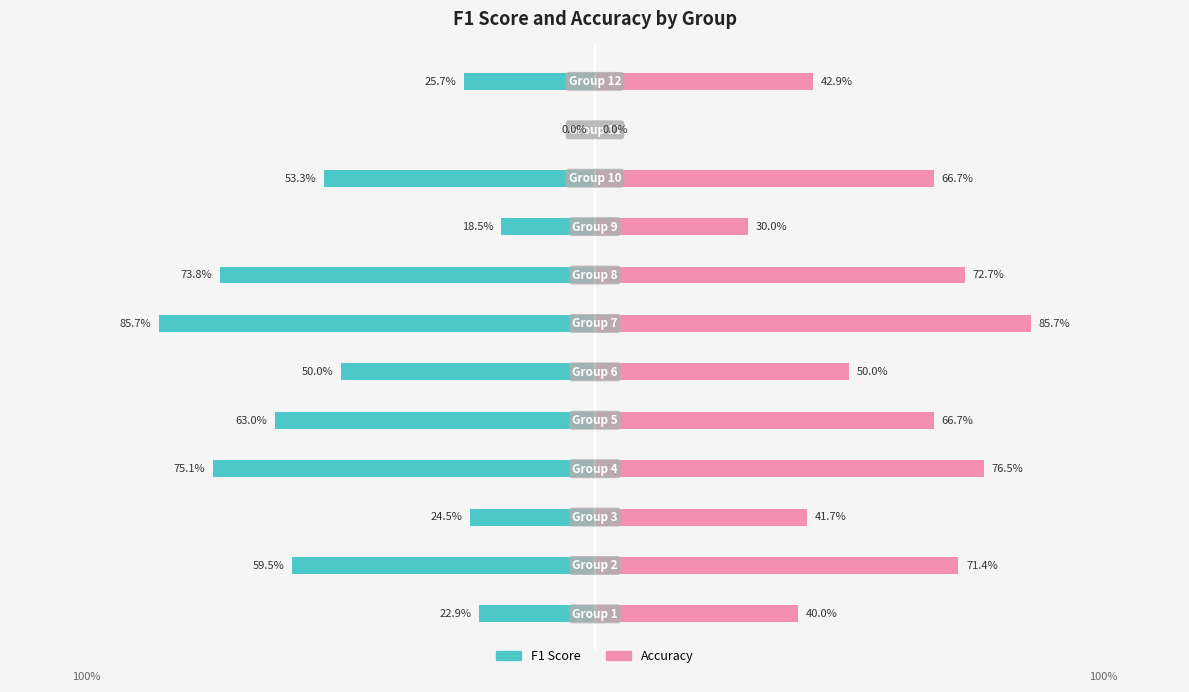

The value of f1 at 150 is -85.7. True or false?

True